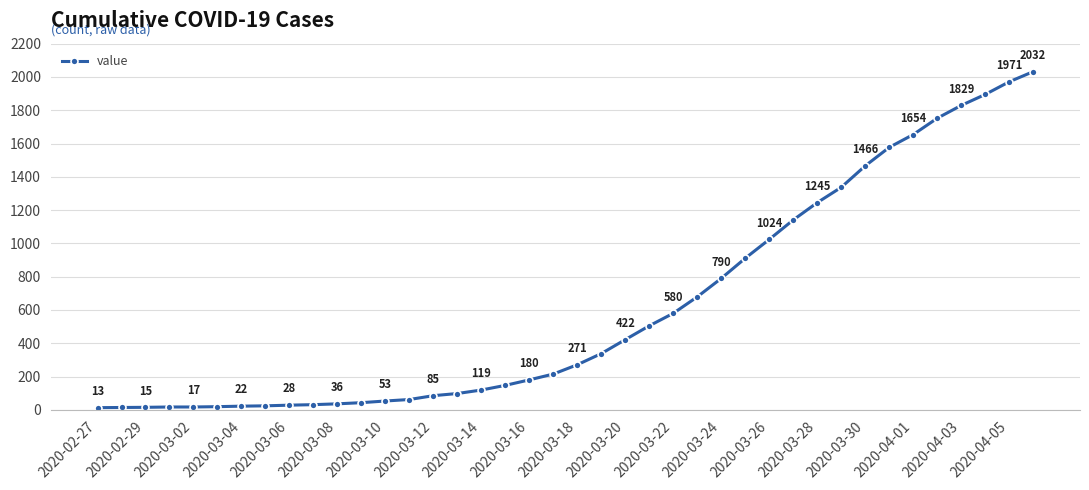

What is the minimum value shown in the chart?

13